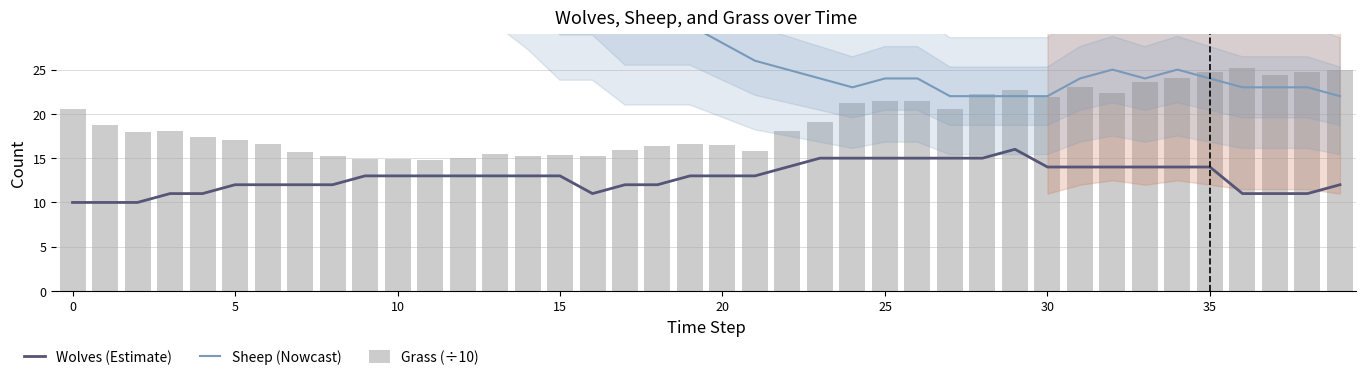

Read the Sheep (Nowcast) value at 15.

34.0